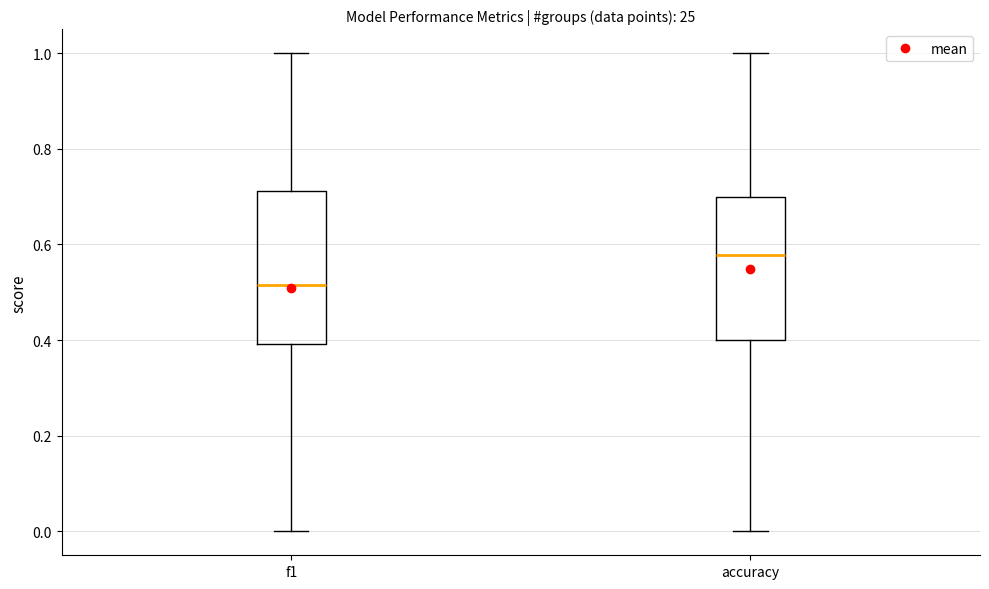

Which box has the highest median line?

accuracy